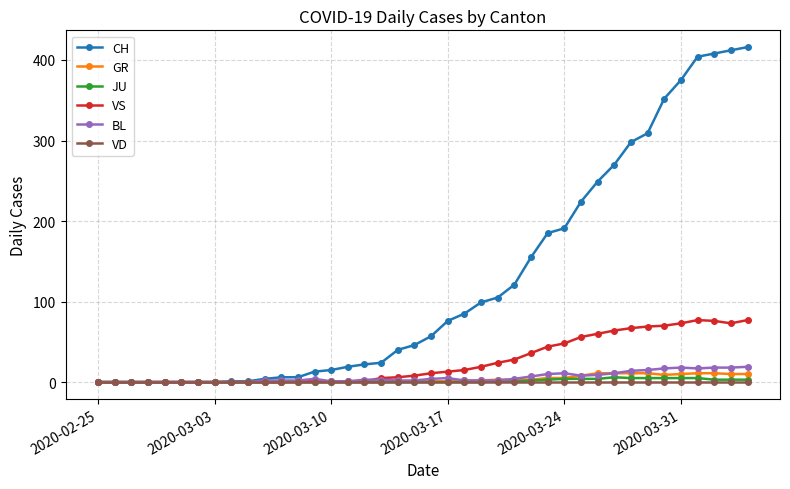

How many values in the CH series are below 57?

20